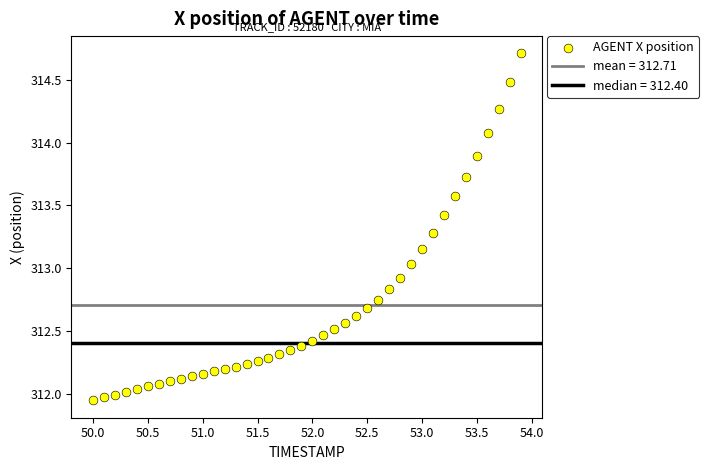

What is the range of Y values (max minus min)?

2.8